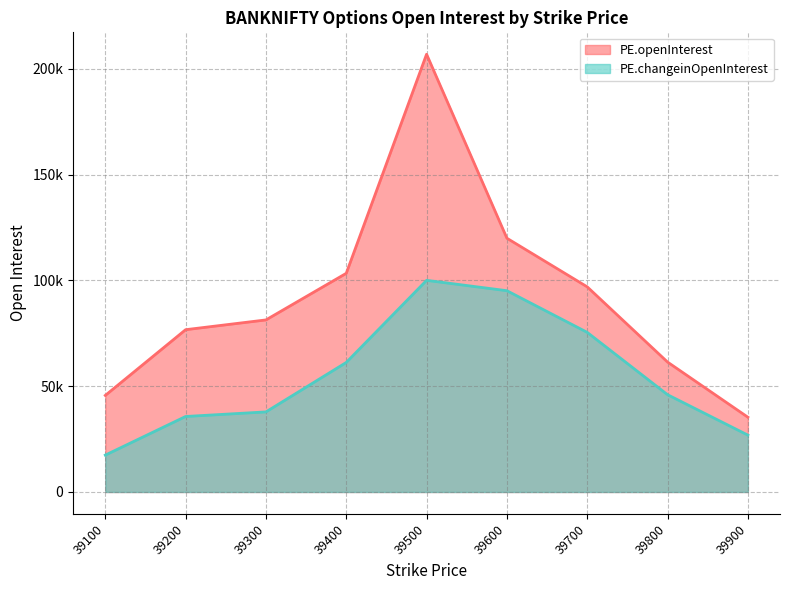

How many values in the PE.changeinOpenInterest series exceed 45995?

4